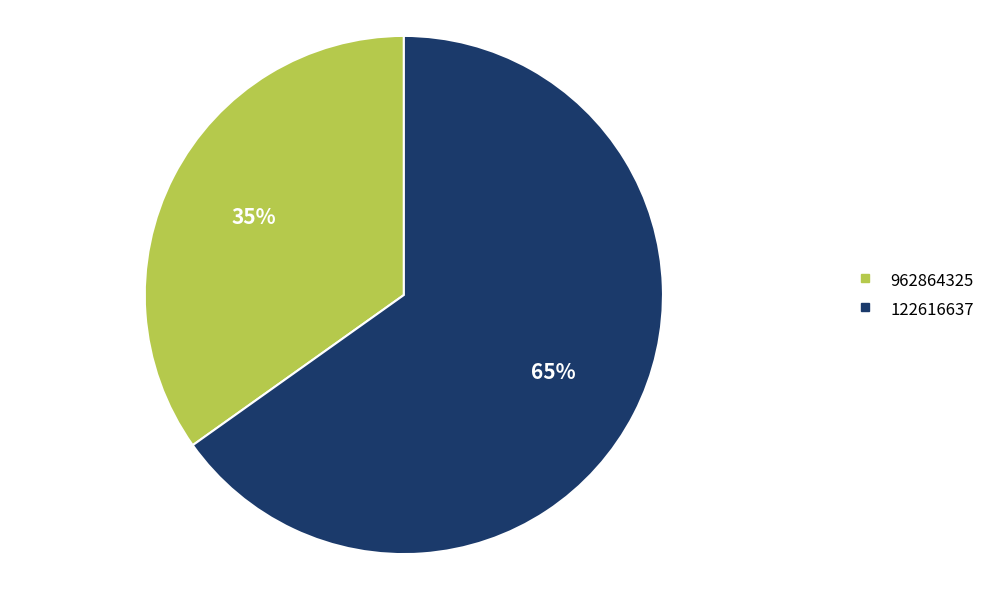

How many slices are in this pie chart?

2